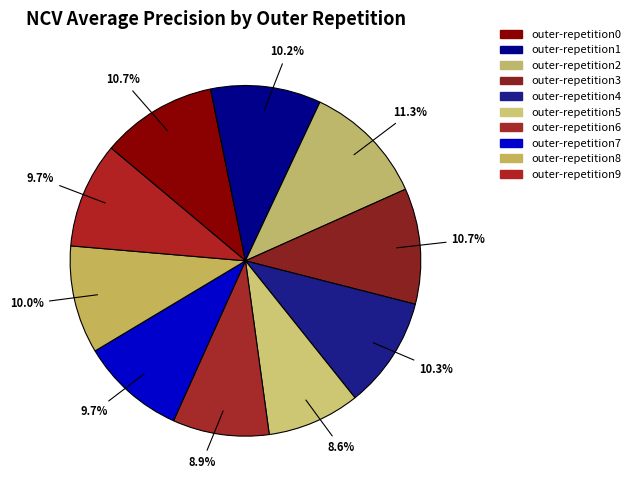

Is it true that outer-repetition4 is 1% of the pie?

False